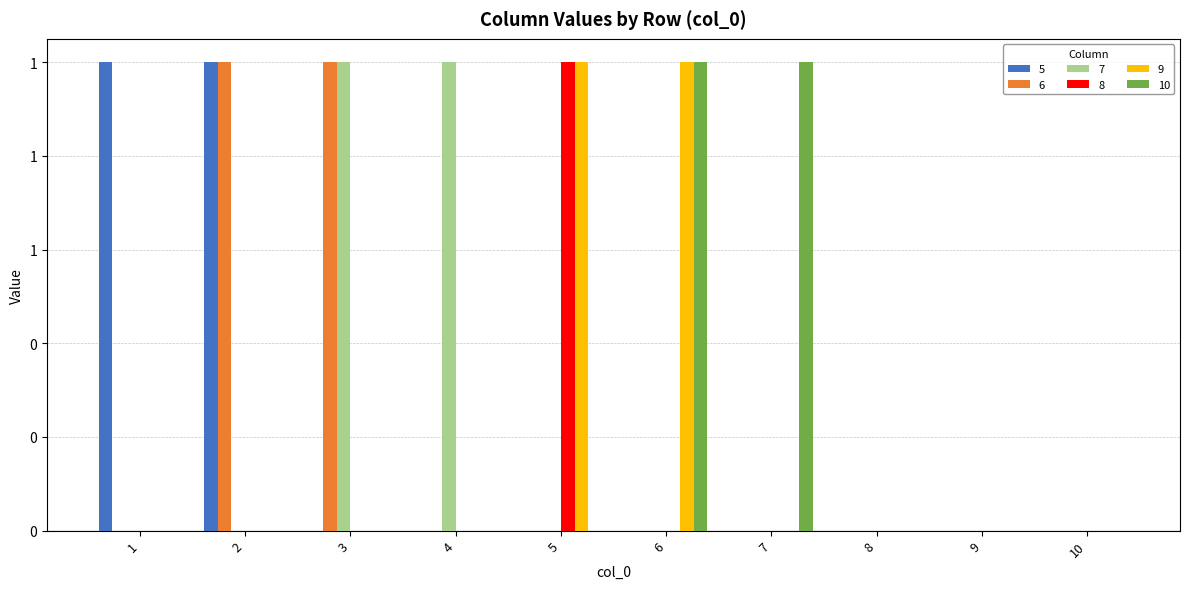

Does the chart contain stacked bars?

No